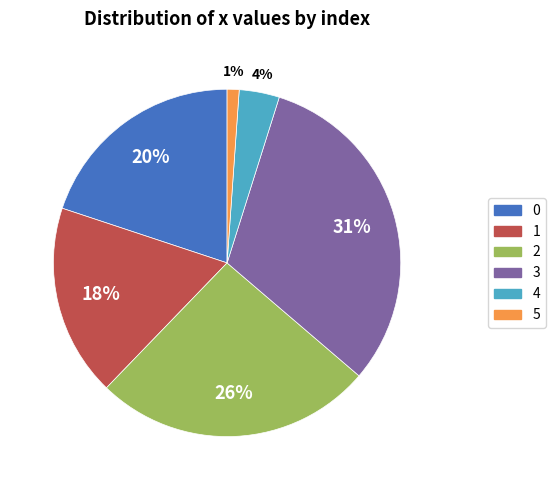

Is it true that 3 is 31% of the pie?

True